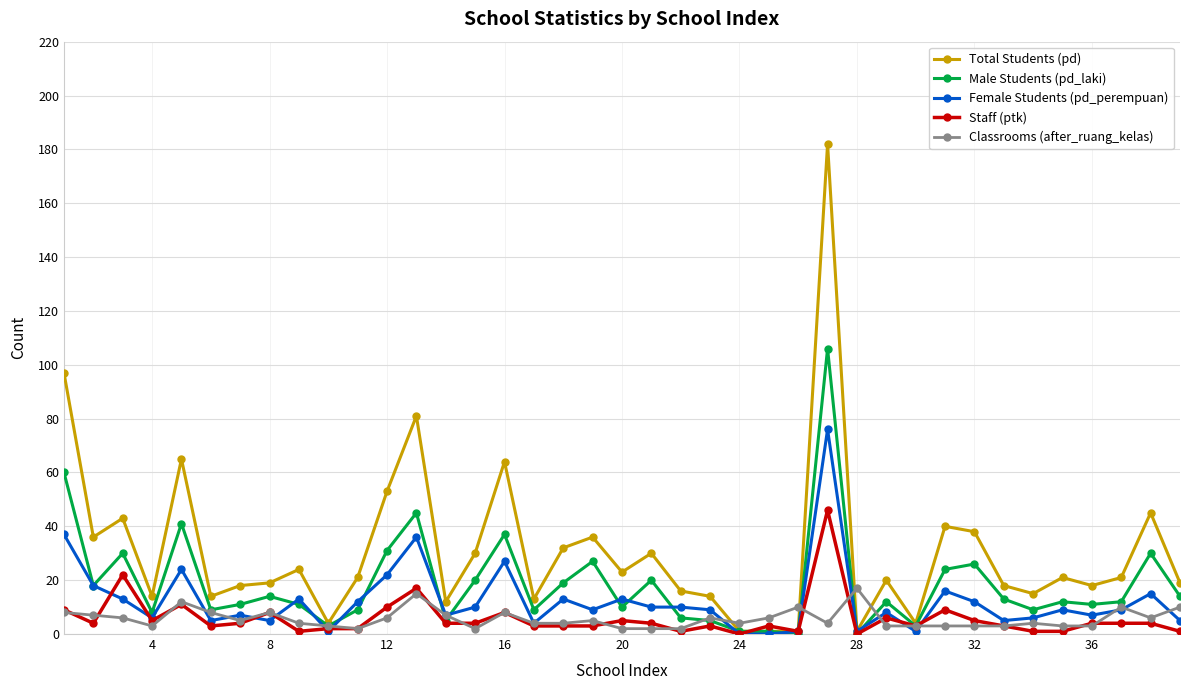

Rank the series by their maximum value, from lowest to highest.

Classrooms (after_ruang_kelas), Staff (ptk), Female Students (pd_perempuan), Male Students (pd_laki), Total Students (pd)